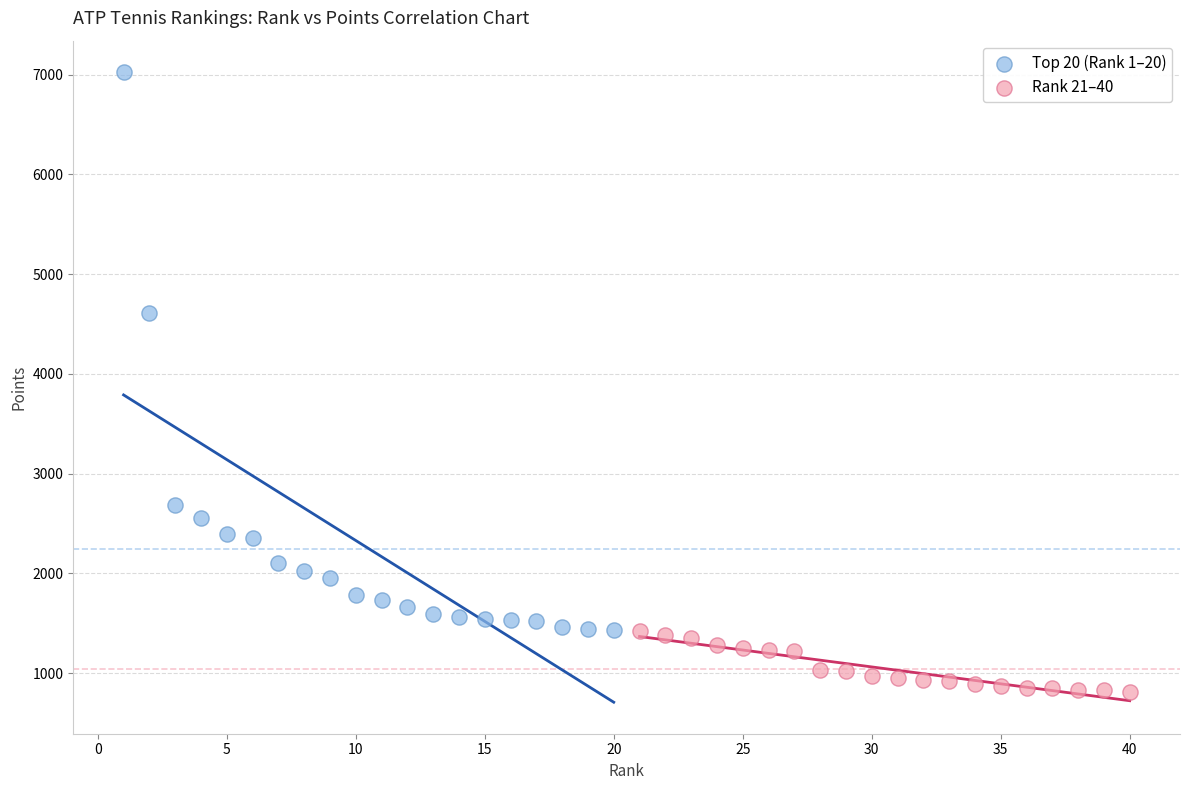

Which series contains the lowest Y value?

Rank 21–40